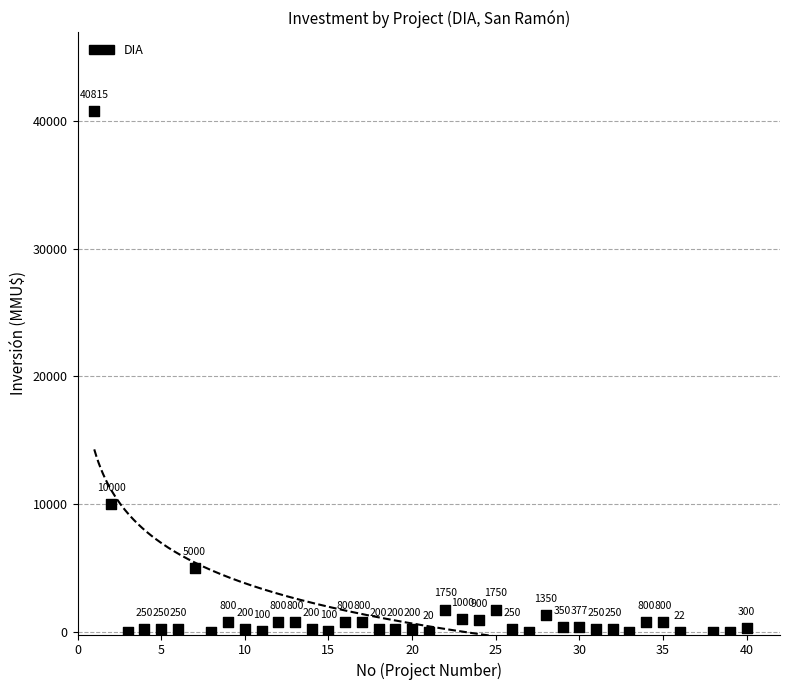

What is the range of X values (max minus min)?

39